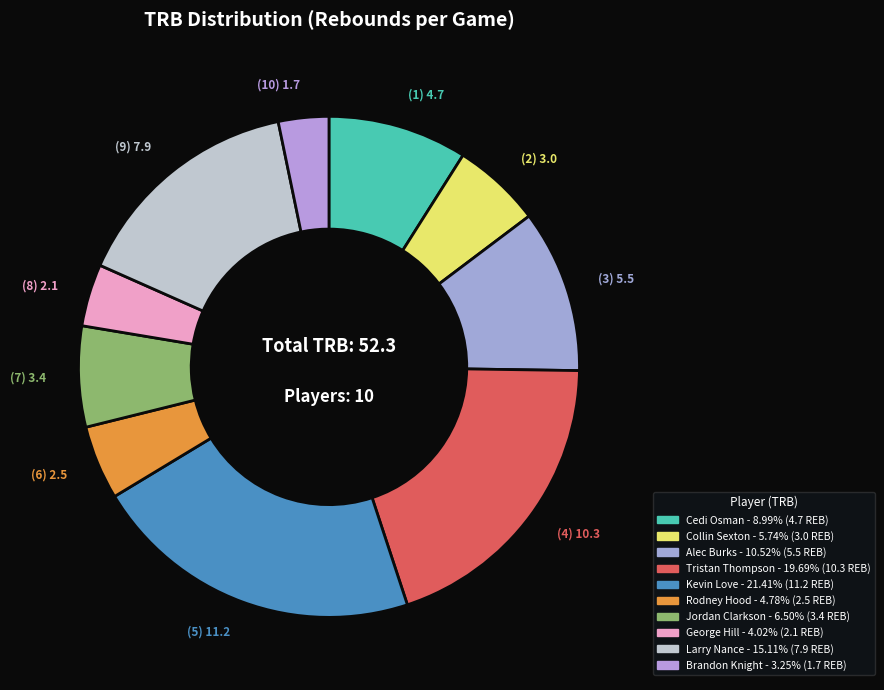

Which category has the biggest portion of the pie?

Kevin Love